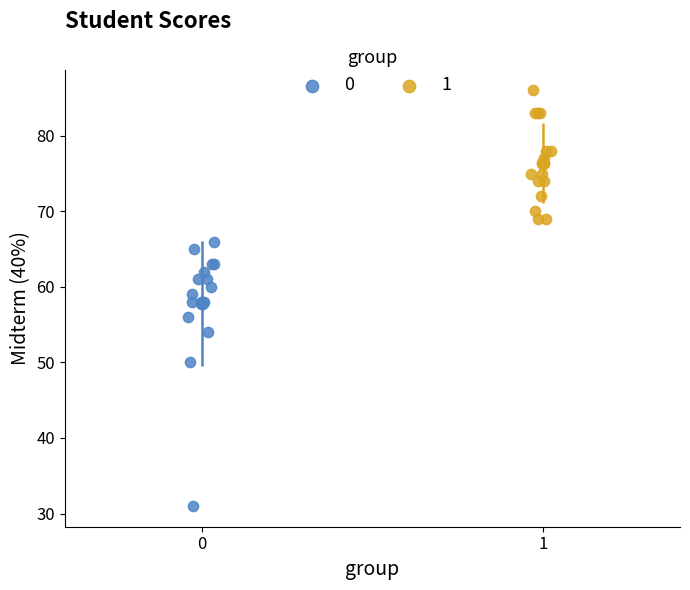

What are all the series names shown in the legend?

0, 1